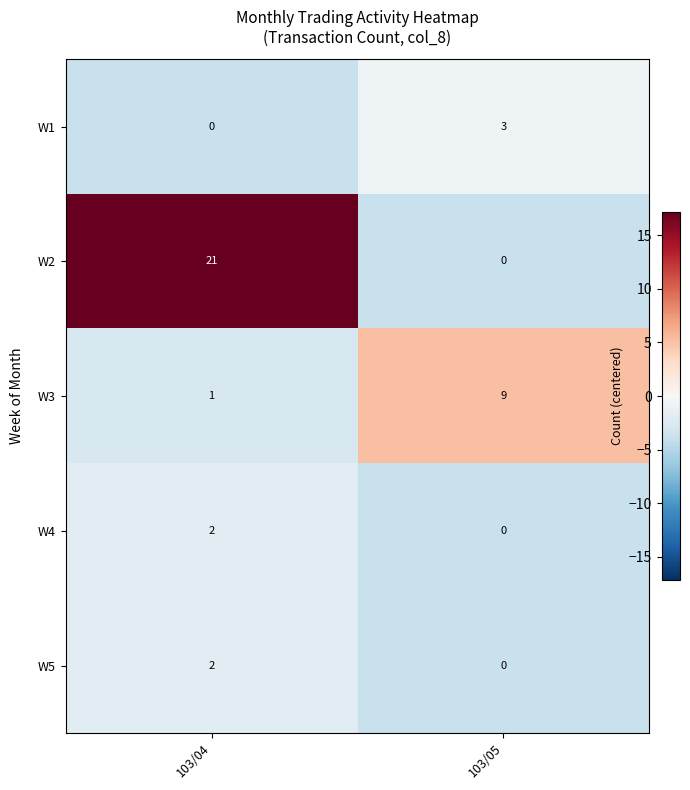

Read the W1 value at 103/05.

3